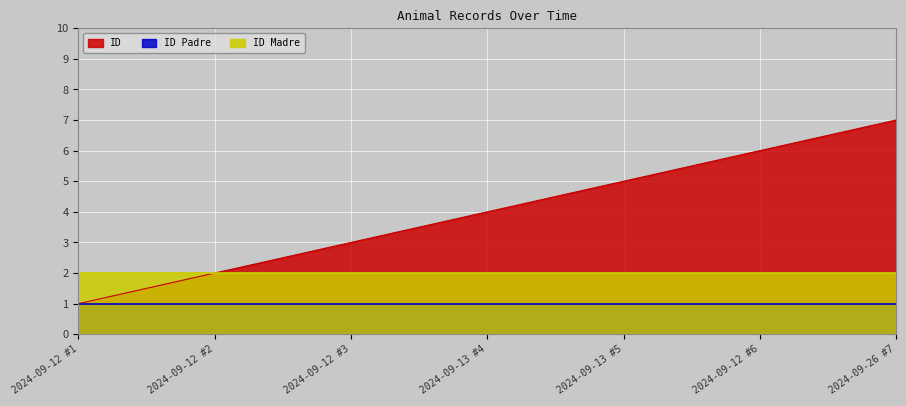

True or false: ID and ID Padre cross at least once.

False